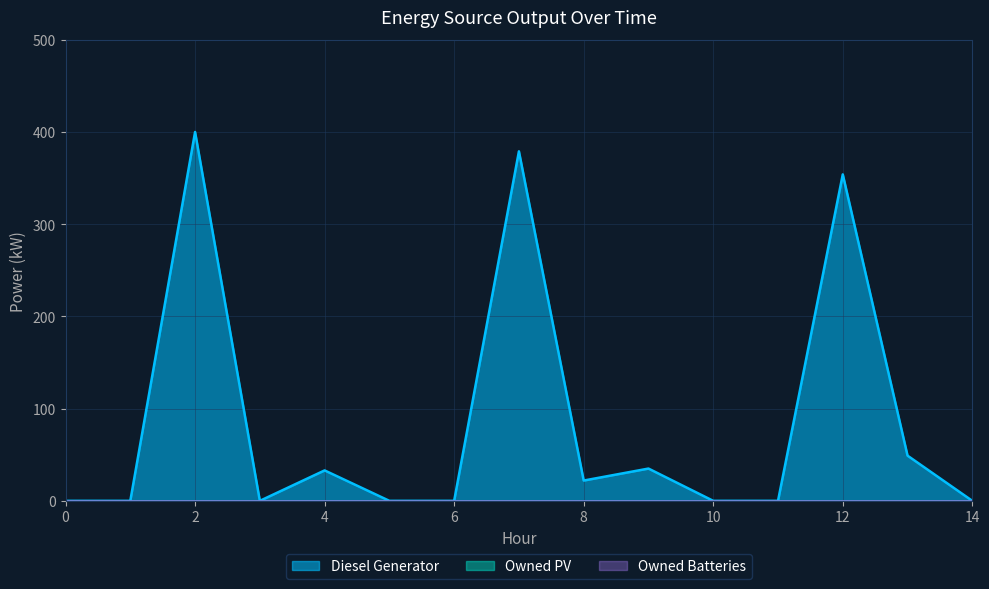

Reading right to left, what are all the values shown in this chart?

Diesel Generator: 14=0	13=49	12=354	11=0	10=0	9=35	8=22	7=379	6=0	5=0	4=33	3=0	2=400	1=0	0=0
Owned PV: 14=0	13=0	12=0	11=0	10=0	9=0	8=0	7=0	6=0	5=0	4=0	3=0	2=0	1=0	0=0
Owned Batteries: 14=0	13=0	12=0	11=0	10=0	9=0	8=0	7=0	6=0	5=0	4=0	3=0	2=0	1=0	0=0